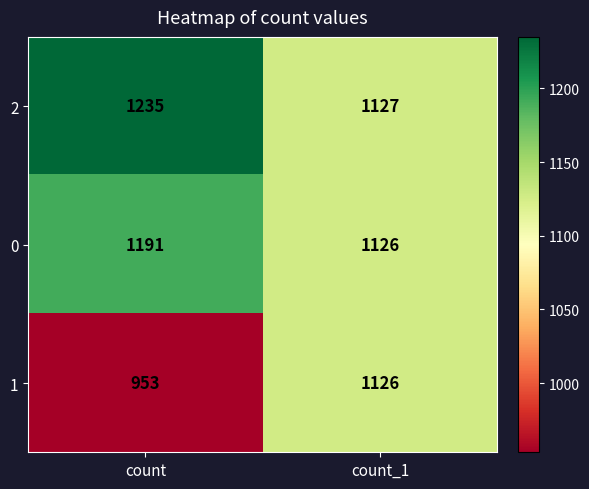

Which series has the largest total across all categories?

2